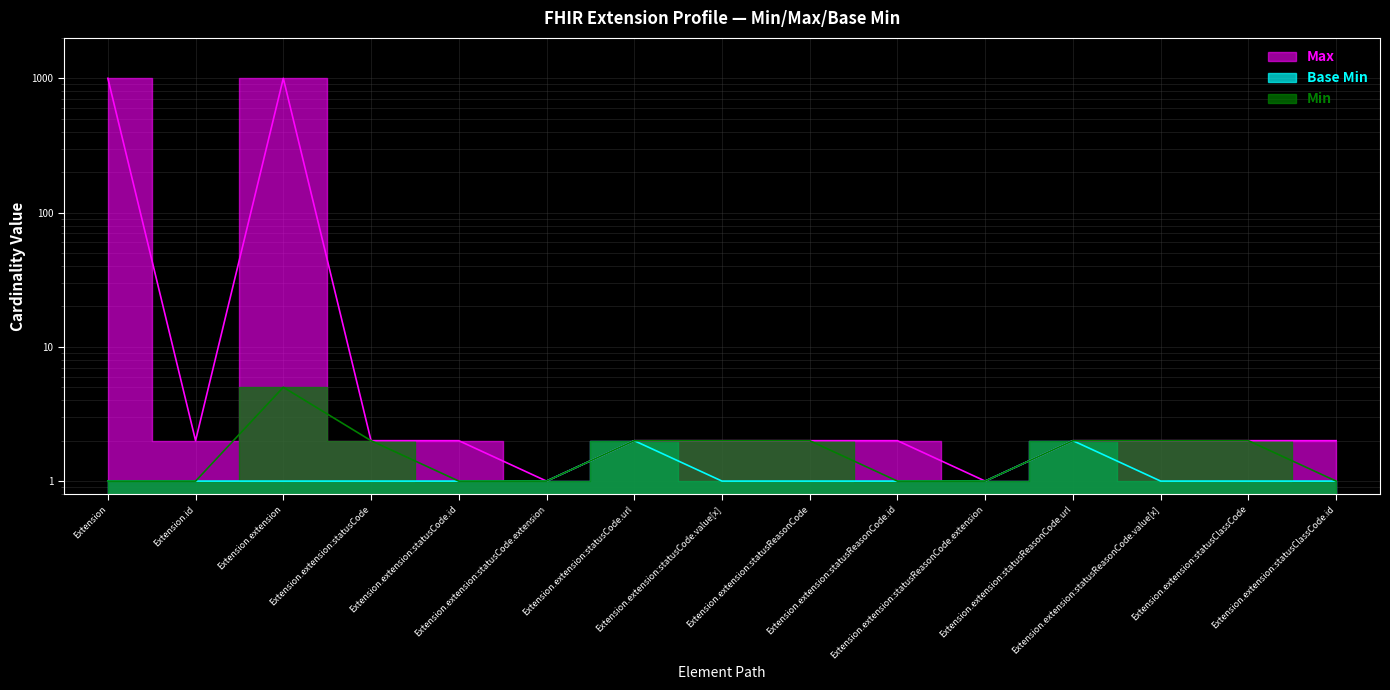

What is the total value across all series at Extension?

1001